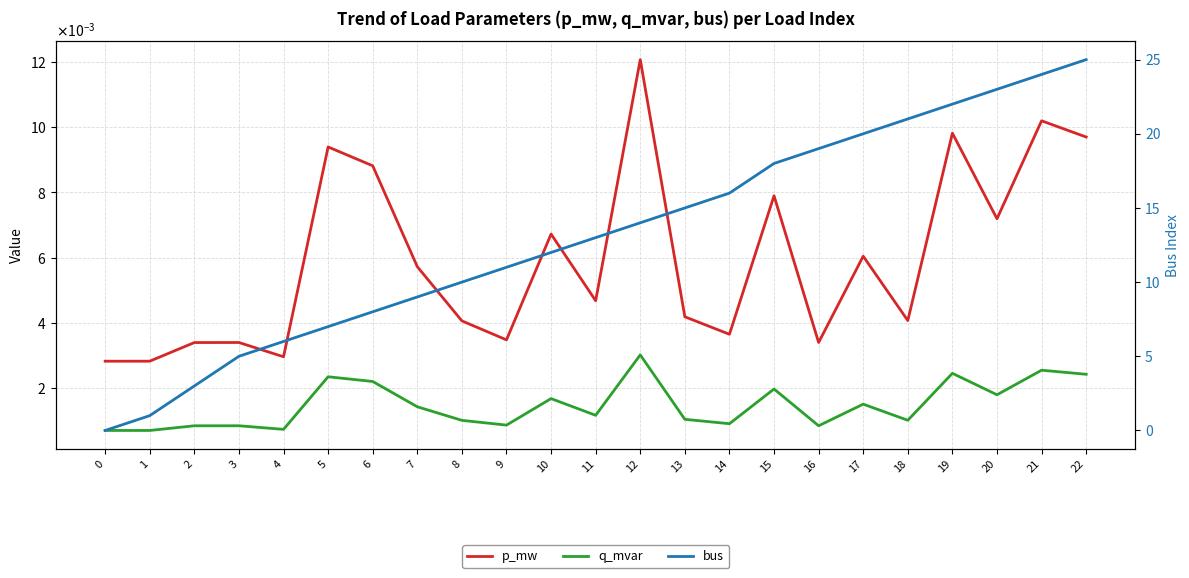

Which series ends up on top after the final intersection of p_mw and bus?

bus